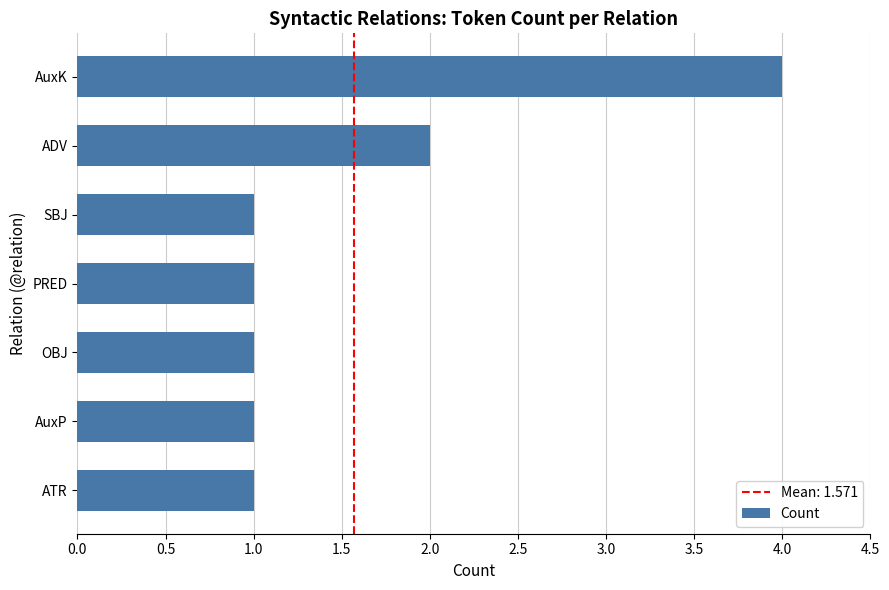

Does the chart contain stacked bars?

No